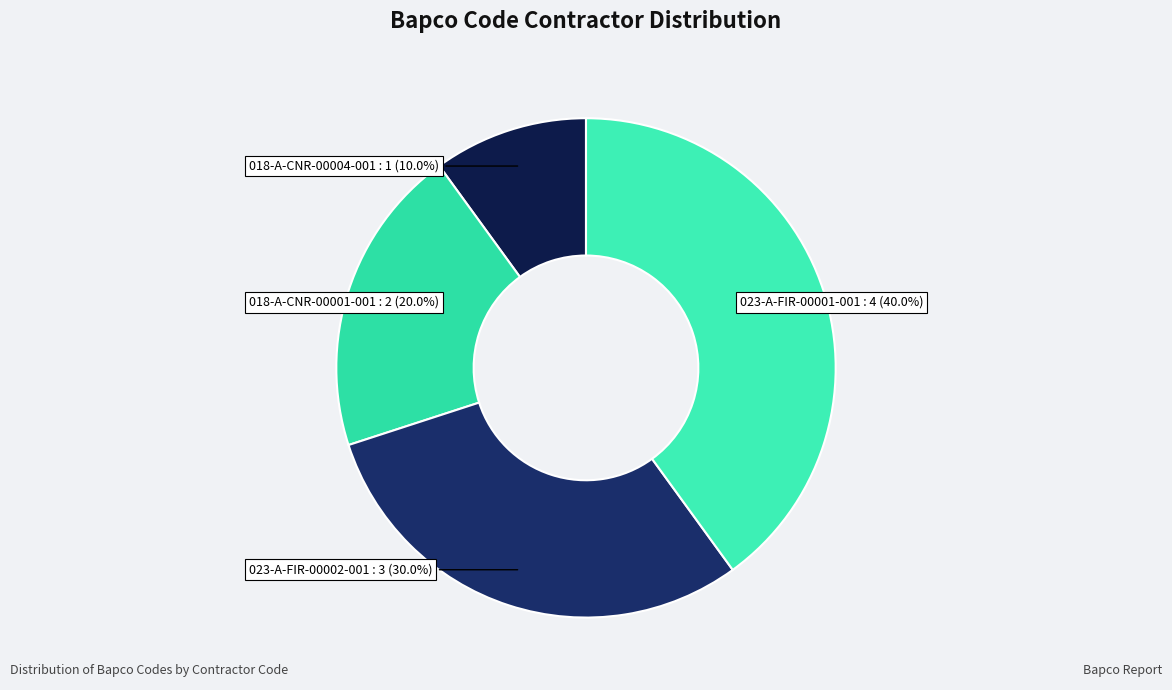

Rank the categories by value from lowest to highest.

018-A-CNR-00004-001, 018-A-CNR-00001-001, 023-A-FIR-00002-001, 023-A-FIR-00001-001